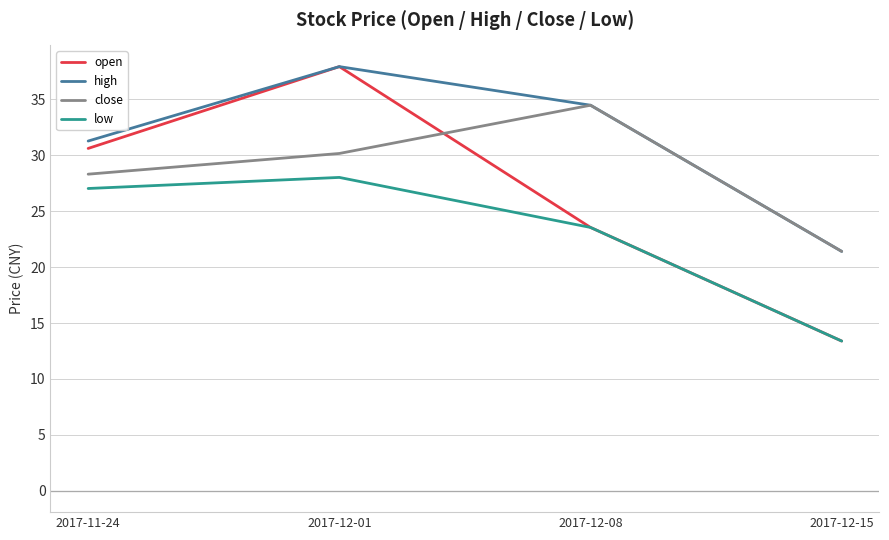

True or false: high and low cross at least once.

False